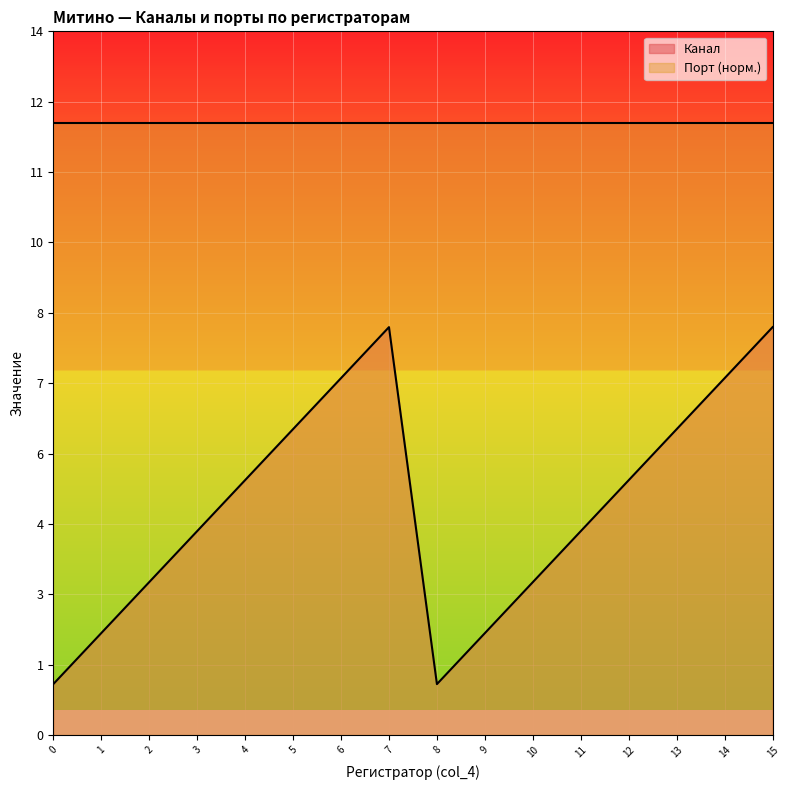

What is the minimum value shown in the chart?

1